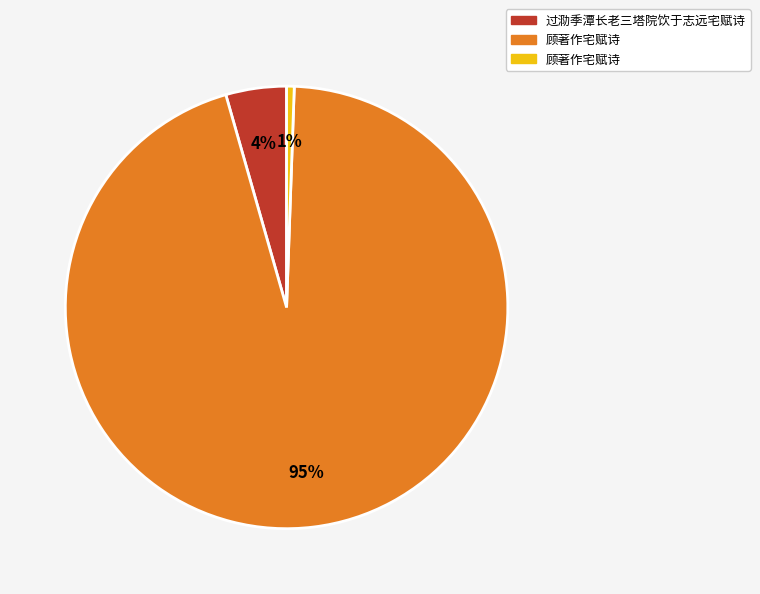

To the nearest percent, what is the average slice percentage?

33%